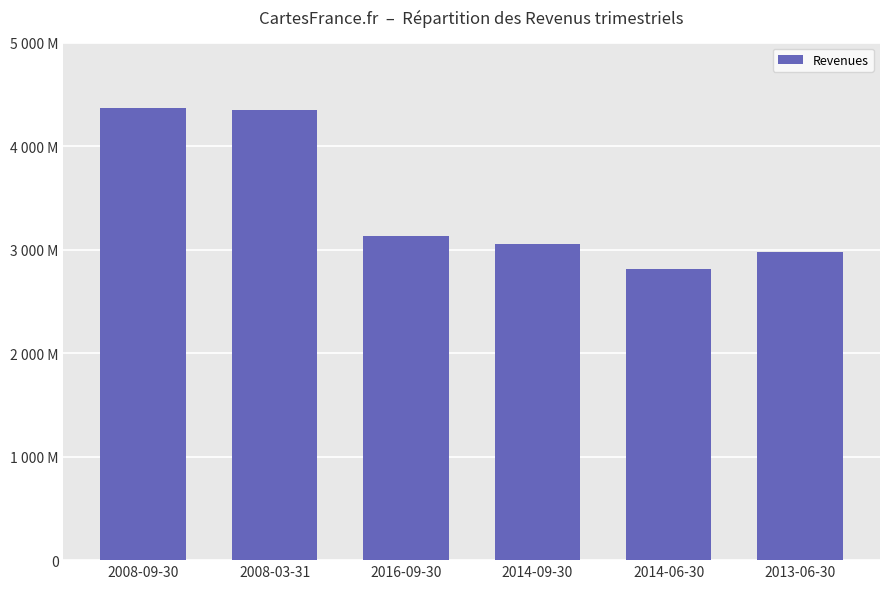

Are the bars horizontal?

No